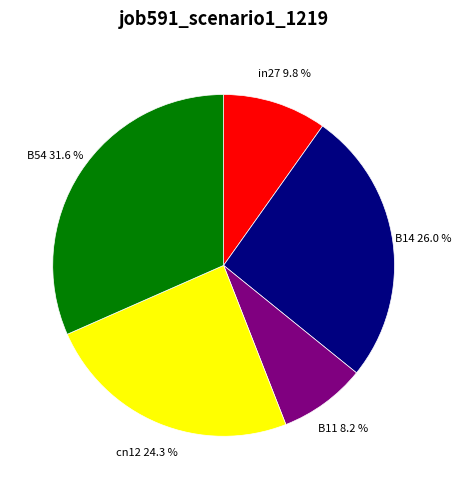

How many slices are in this pie chart?

5